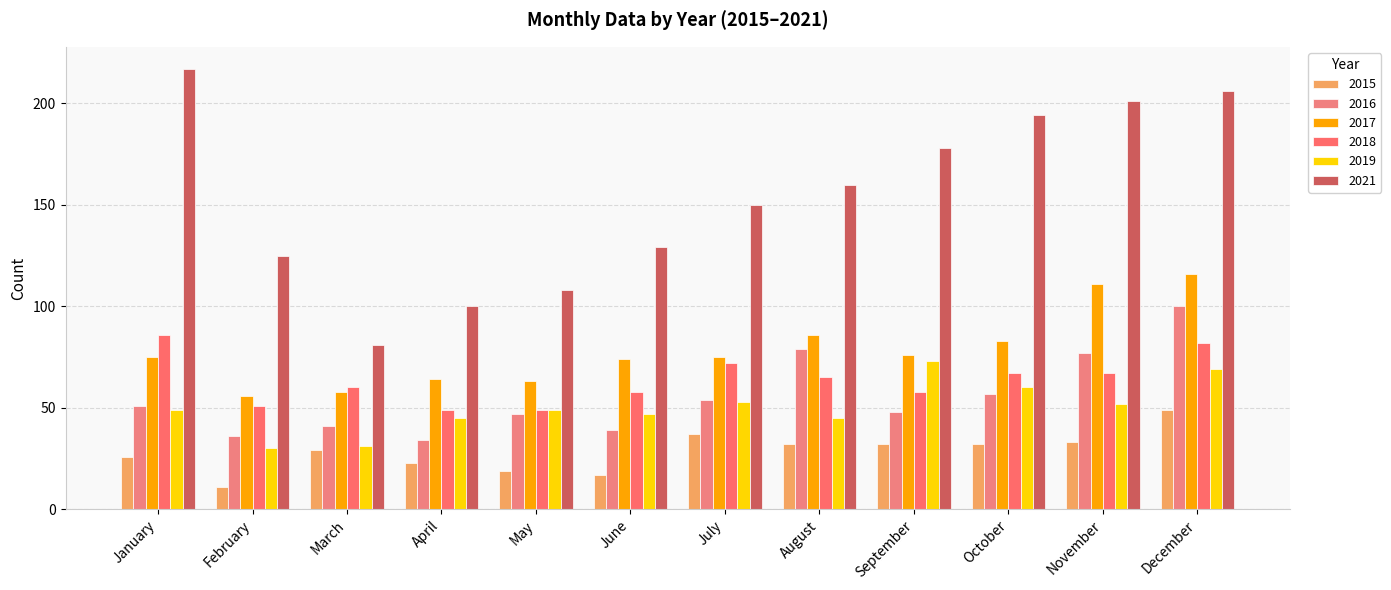

At how many categories does at least one series exceed 166?

5